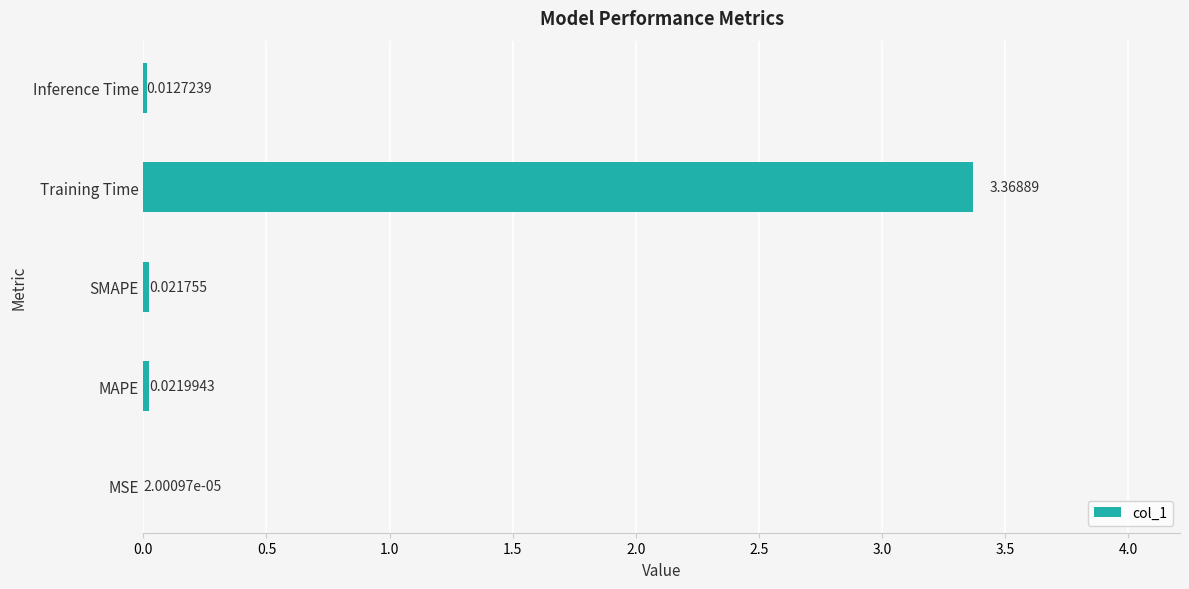

At which category does the chart reach its peak across all series?

Training Time